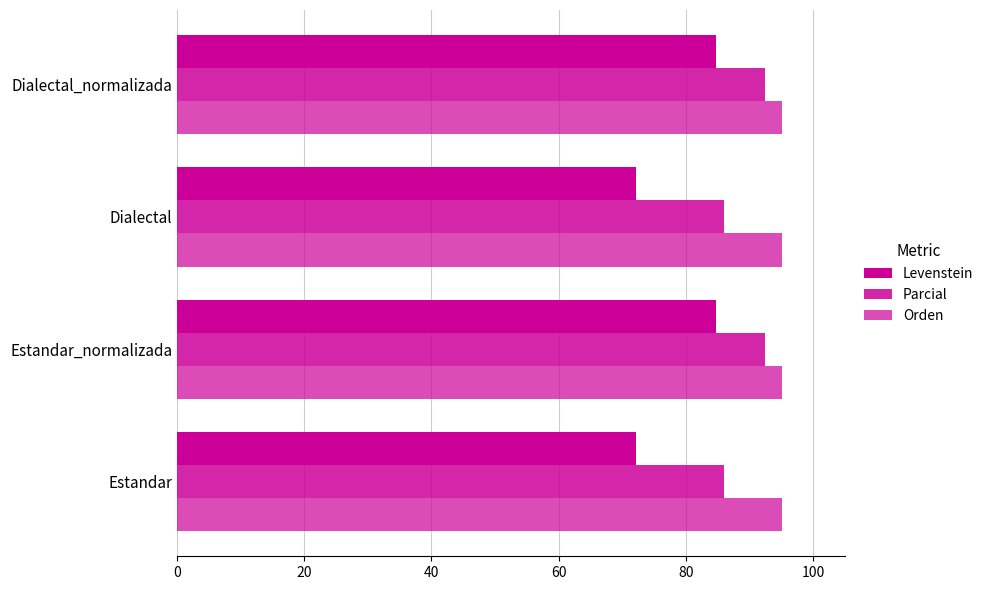

What is the sum of all Levenstein values?

314.0